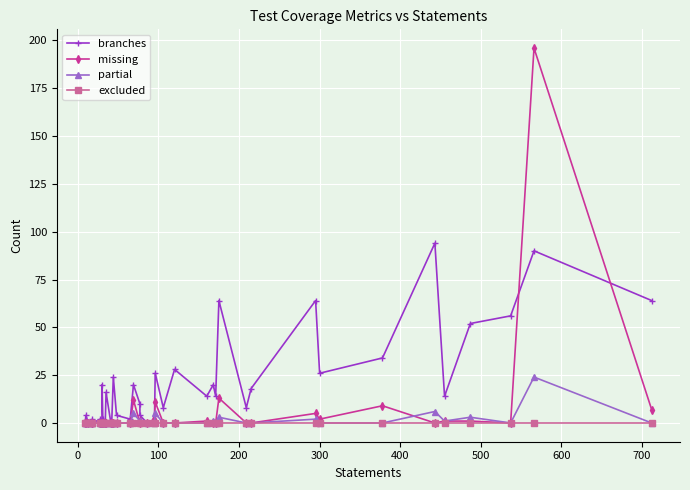

Rank the series by their maximum value, from lowest to highest.

excluded, partial, branches, missing